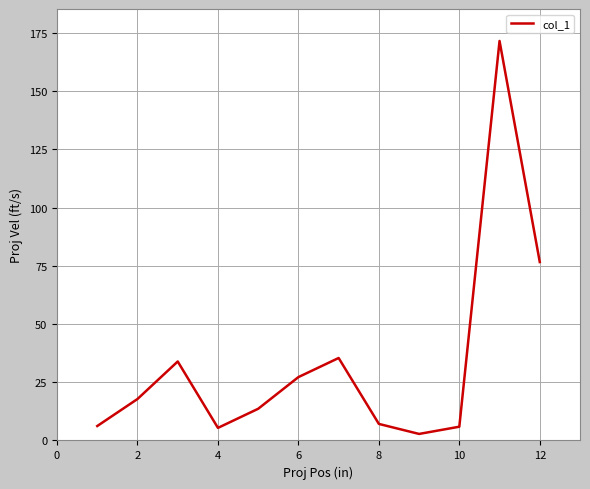

What is the maximum value shown in the chart?

171.5